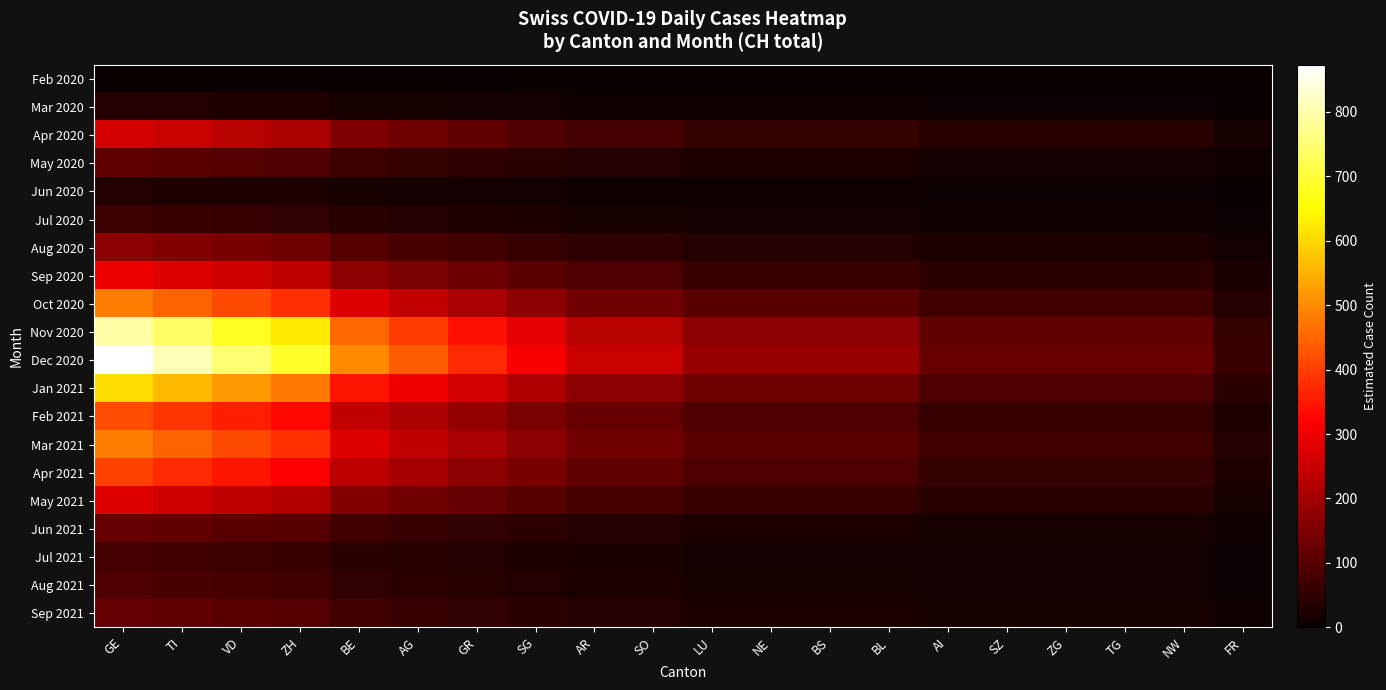

Count the number of data series in this chart.

20